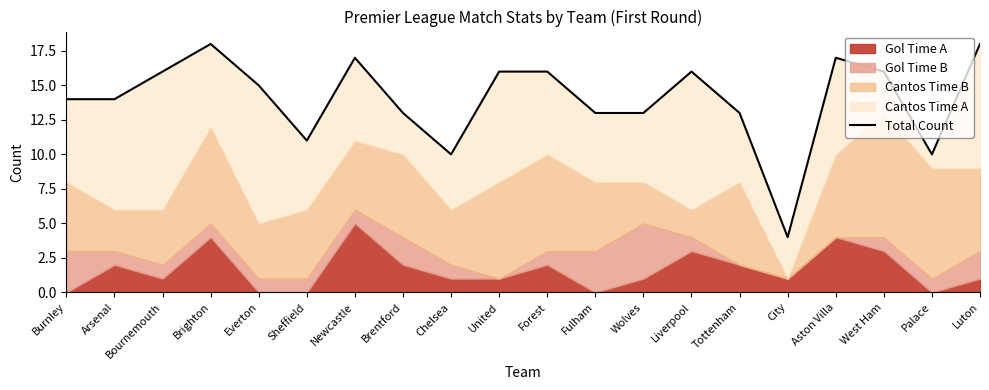

What is the change in value from Brentford to Chelsea?

-3